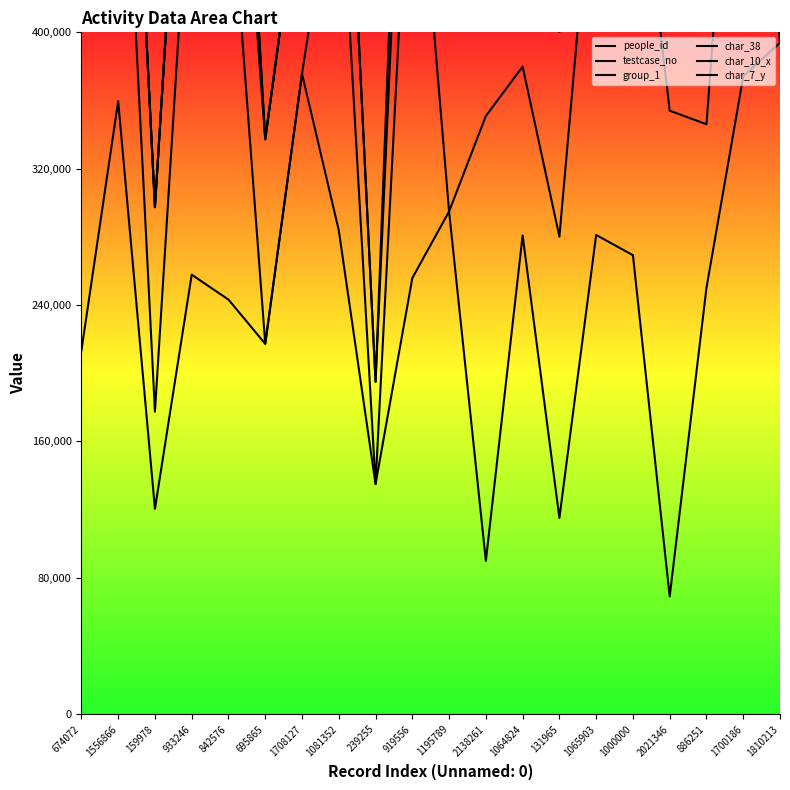

Reading left to right, list all the values displayed in this chart.

people_id: 213284	359617	120456	257832	243207	217278	375679	283849	134999	255848	294918	89905	280891	115128	281138	269264	69045	250084	374137	393920
testcase_no: 504284	605617	177456	521832	504207	217278	375679	514849	134999	552848	294918	350905	379891	280128	524138	539264	354045	346084	635137	393920
group_1: 624284	725617	297456	641832	624207	337278	495679	634849	194999	672848	414918	470905	499891	400128	644138	659264	474045	466084	755137	513920
char_38: 704284	725617	297456	641832	704207	337278	495679	634849	194999	752848	414918	470905	499891	480128	644138	739264	474045	466084	755137	513920
char_10_x: 704284	725617	297456	641832	704207	337278	495679	634849	894999	752848	414918	470905	499891	480128	644138	739264	474045	466084	755137	513920
char_7_y: 1344284	2085617	1897456	2001832	864207	1617278	815679	1354849	2494999	912848	1774918	710905	2019891	800128	2084138	899264	1114045	1186084	2355137	1793920